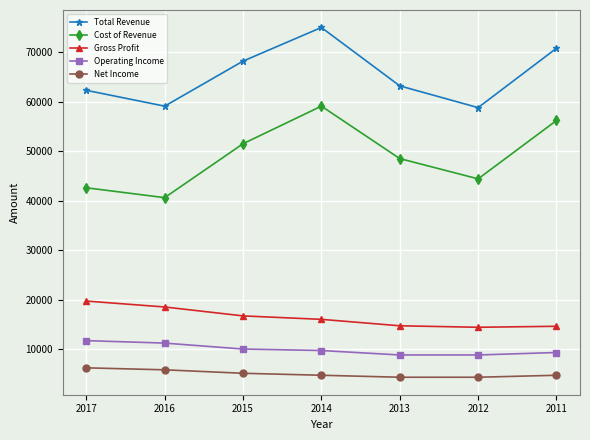

At which label does Cost of Revenue first exceed 48500?

2015